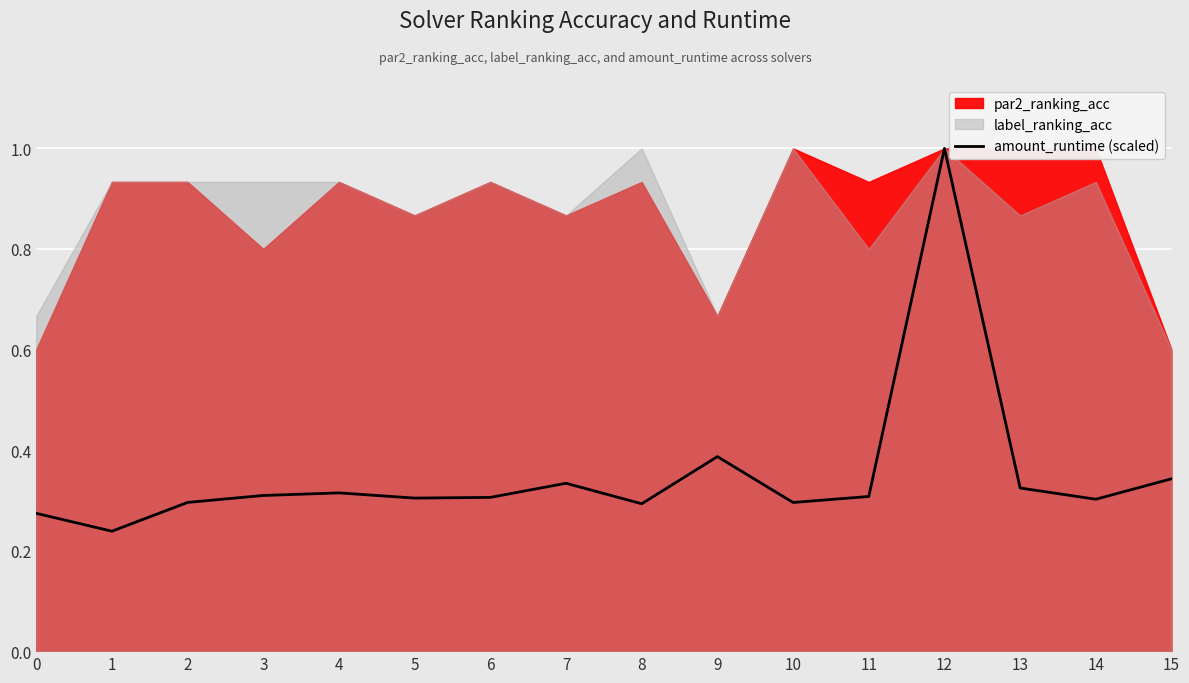

The value at 4 is 0.1. True or false?

False